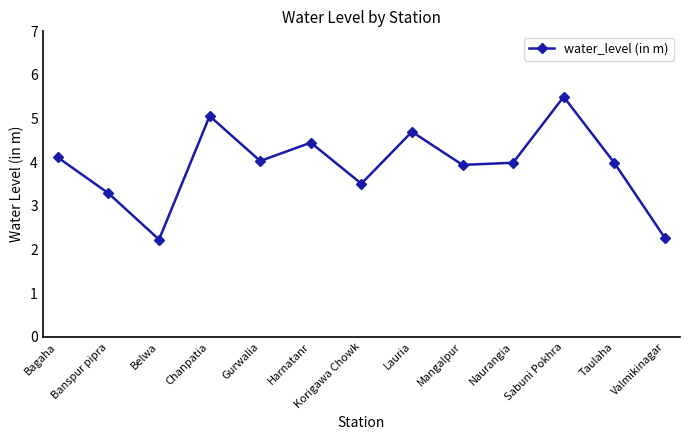

What is the minimum value shown in the chart?

2.2